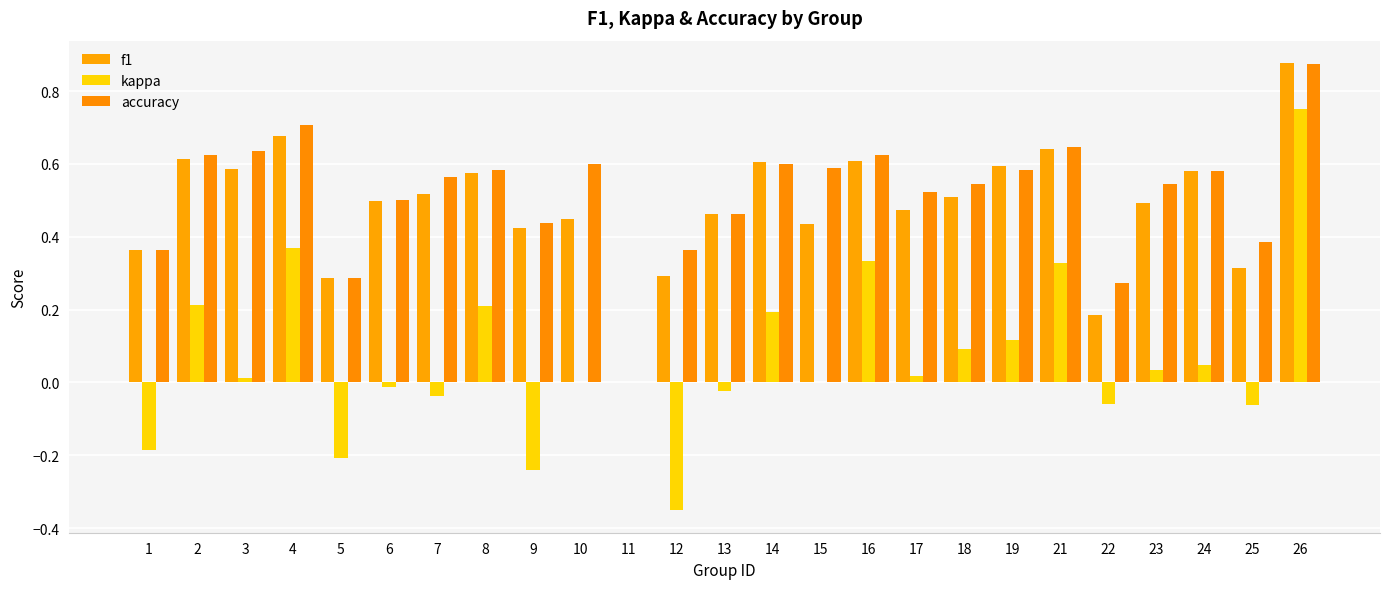

Reading left to right, extract all data points from this chart.

f1: 0.4	0.6	0.6	0.7	0.3	0.5	0.5	0.6	0.4	0.5	0.0	0.3	0.5	0.6	0.4	0.6	0.5	0.5	0.6	0.6	0.2	0.5	0.6	0.3	0.9
kappa: -0.2	0.2	0.0	0.4	-0.2	-0.0	-0.0	0.2	-0.2	0.0	0.0	-0.4	-0.0	0.2	0.0	0.3	0.0	0.1	0.1	0.3	-0.1	0.0	0.0	-0.1	0.8
accuracy: 0.4	0.6	0.6	0.7	0.3	0.5	0.6	0.6	0.4	0.6	0.0	0.4	0.5	0.6	0.6	0.6	0.5	0.5	0.6	0.6	0.3	0.5	0.6	0.4	0.9